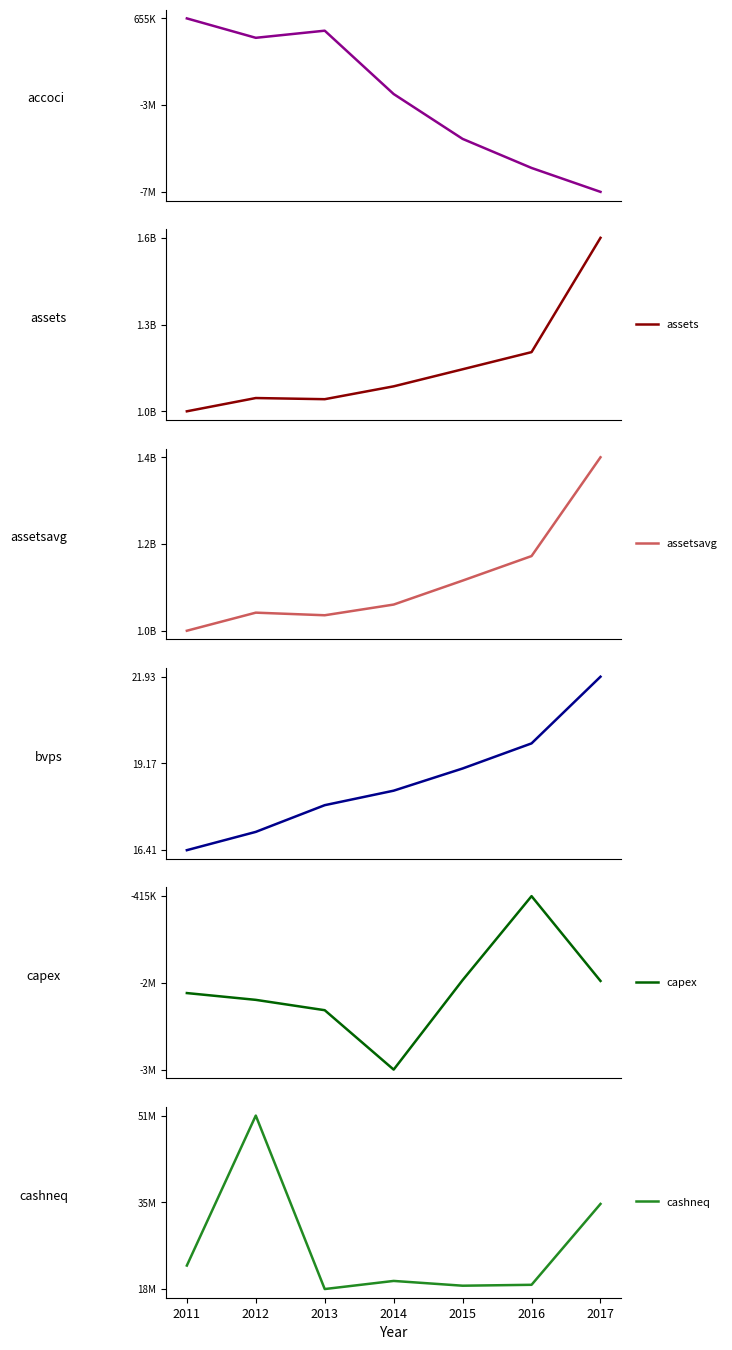

Does the chart have visible grid lines?

No